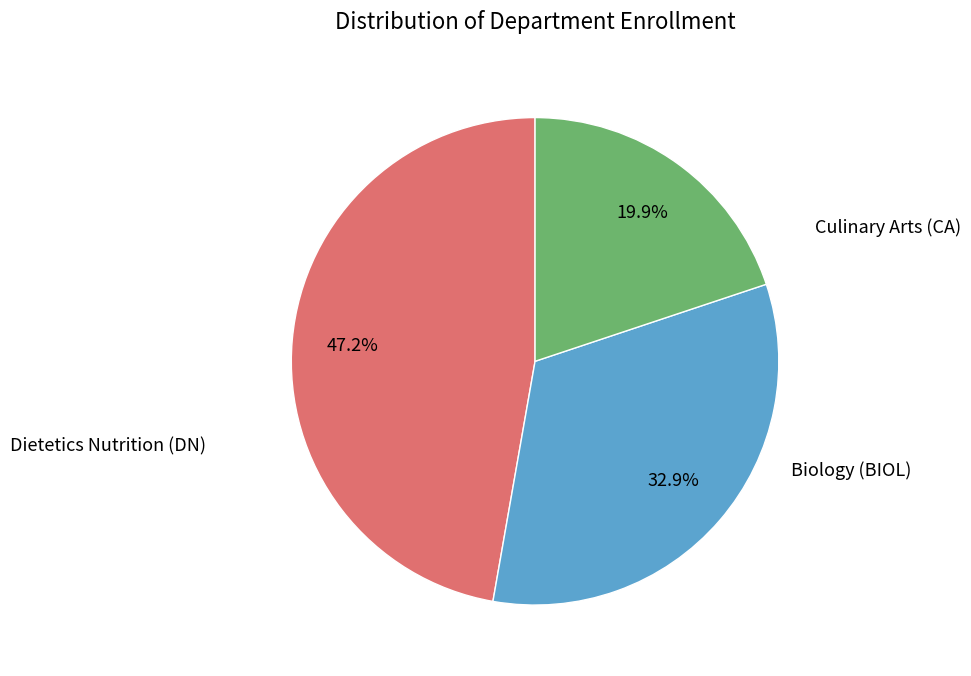

Is there a majority slice in this chart?

No